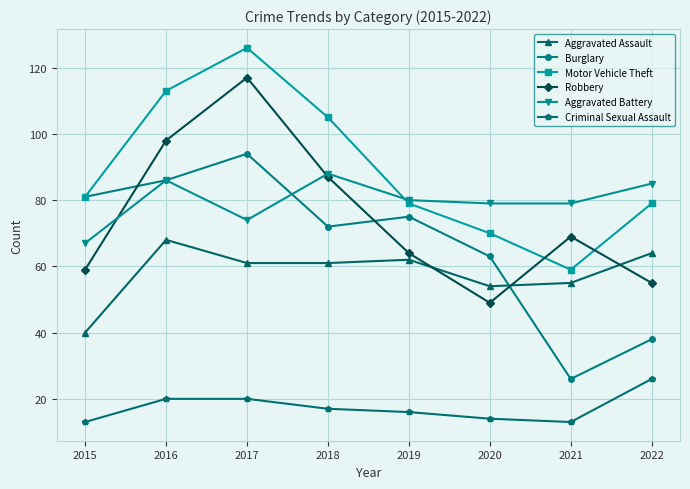

What is the value of the Aggravated Battery point at the 5th from the left?

80